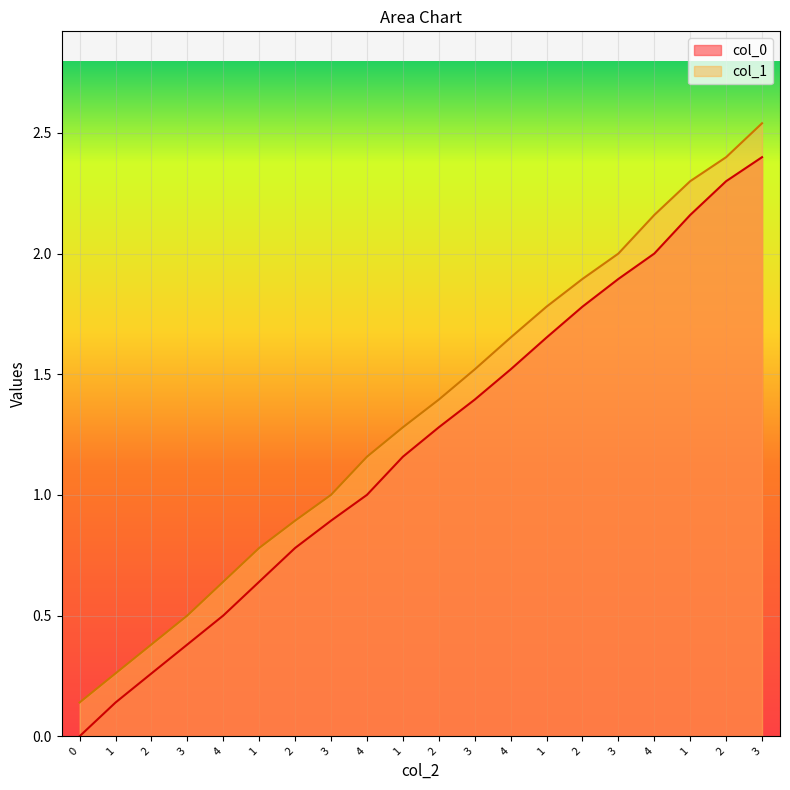

True or false: col_0 and col_1 cross at least once.

False